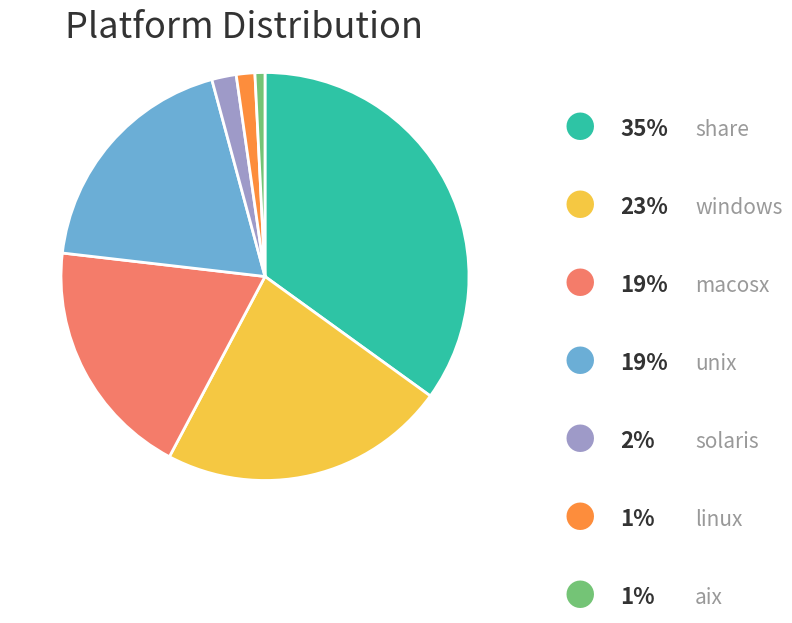

Does any single category account for the majority?

No